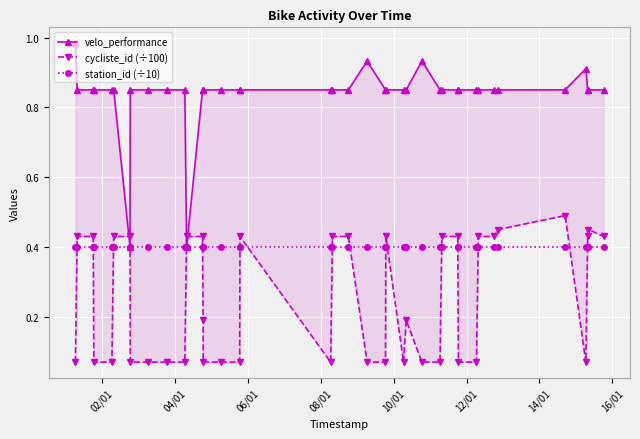

Which series has the largest range (max minus min)?

velo_performance